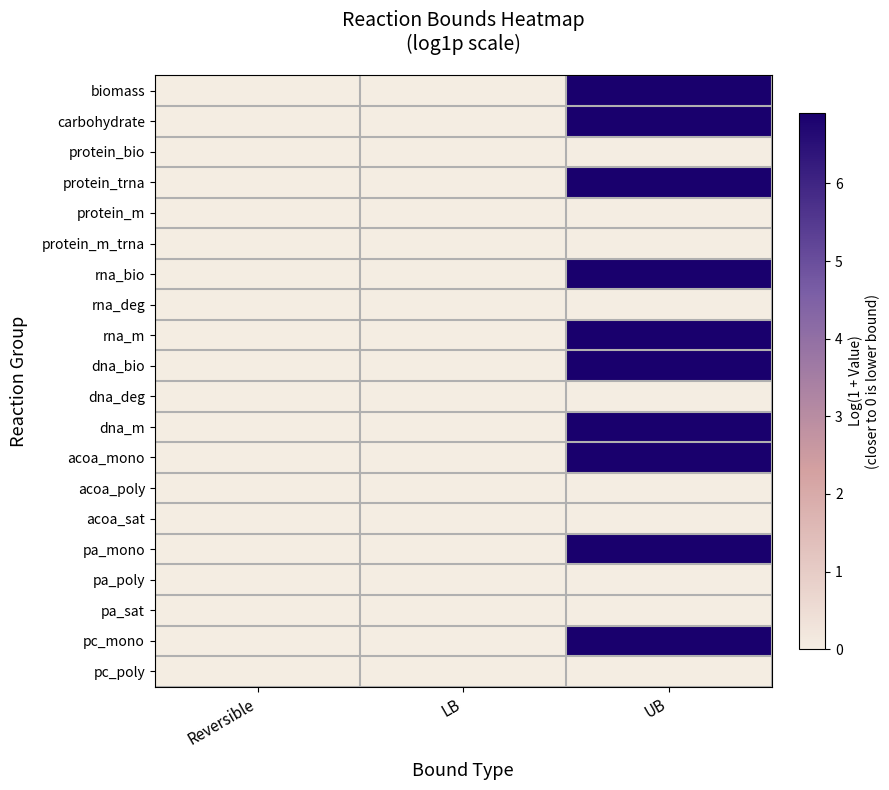

Which has a higher value, Reversible or LB?

Reversible